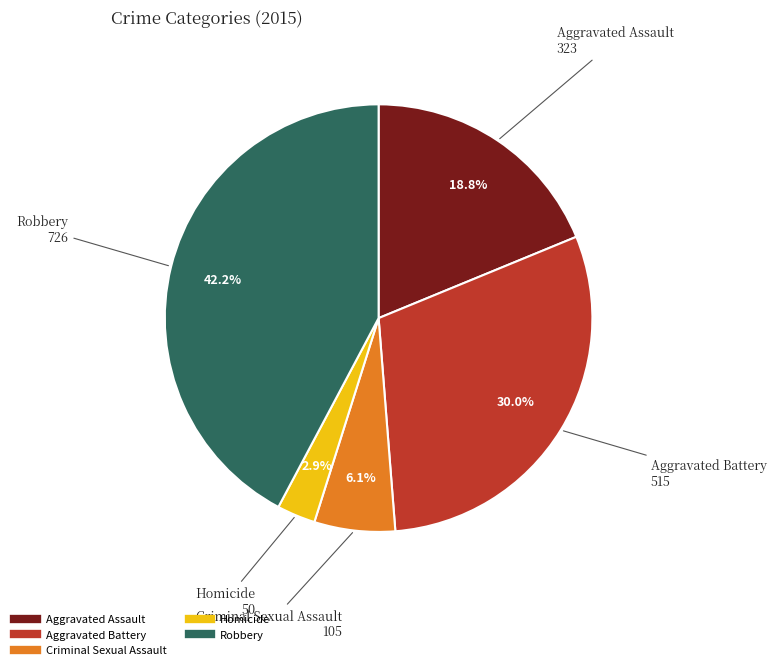

Approximately how many times larger is the value at Aggravated Assault compared to Homicide?

6.5